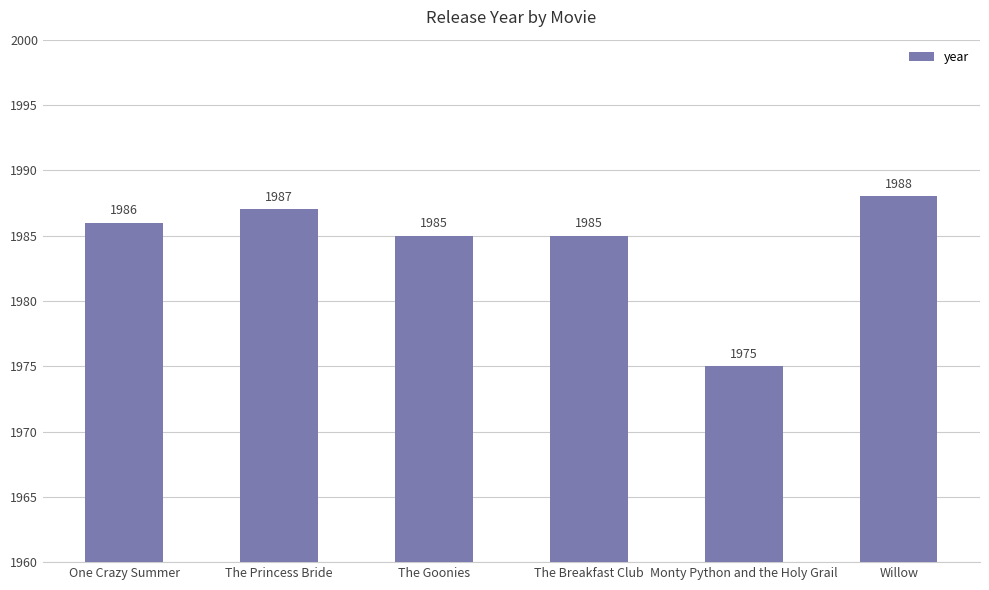

What is the label of the 3rd bar from the right?

The Breakfast Club